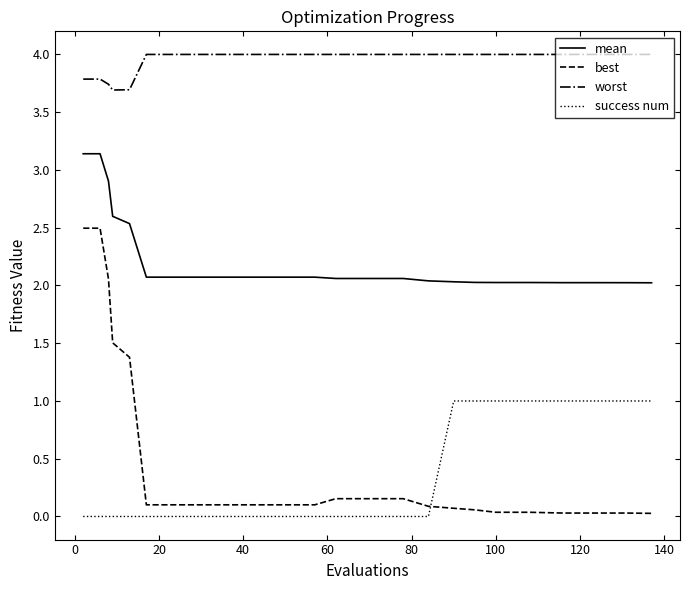

Which series has the largest range (max minus min)?

best